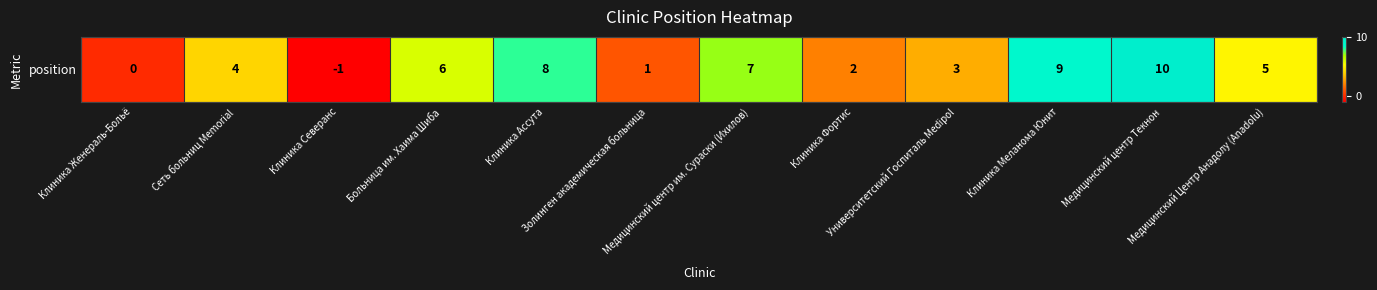

Read the value at Клиника Ассута.

8